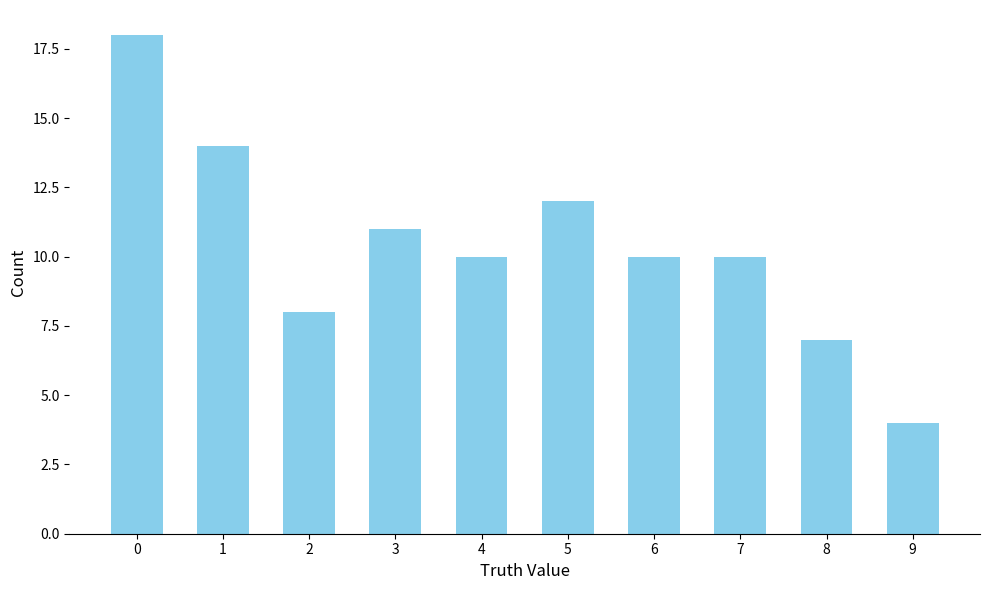

Reading right to left, list all the values displayed in this chart.

4	7	10	10	12	10	11	8	14	18